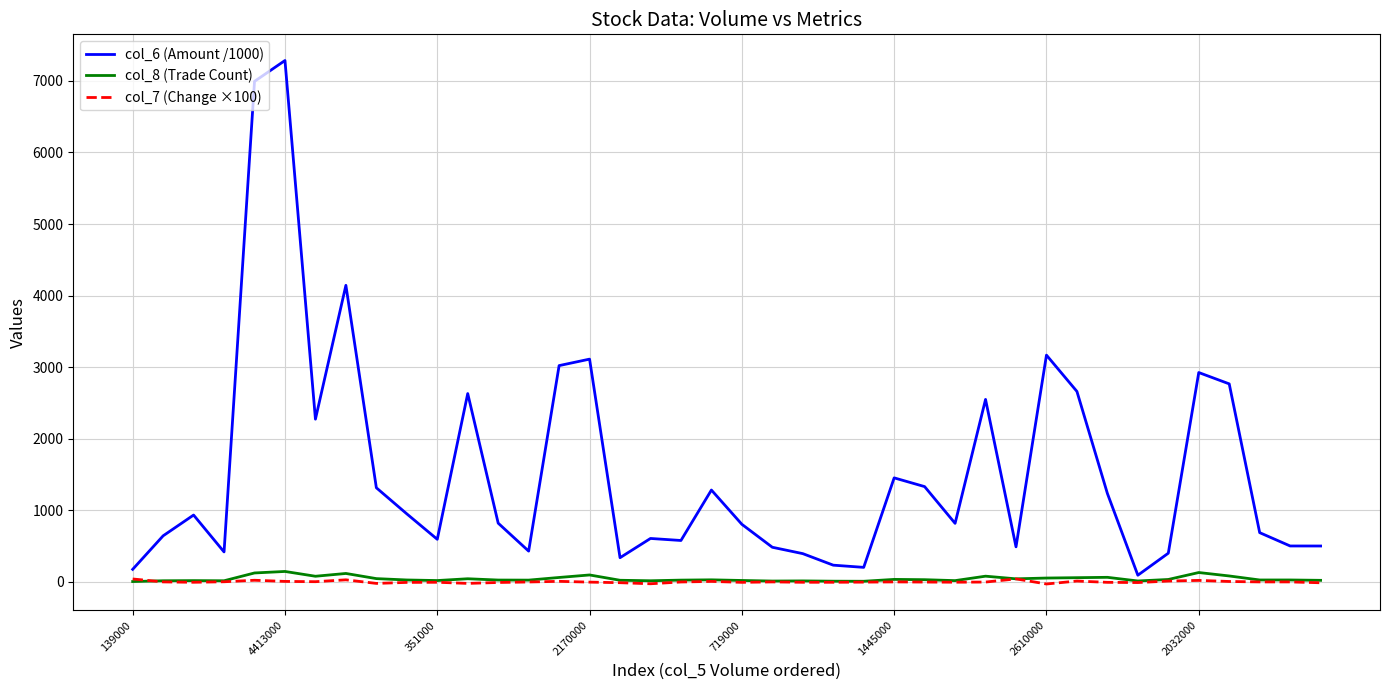

Which series has the largest total across all categories?

col_6 (Amount /1000)